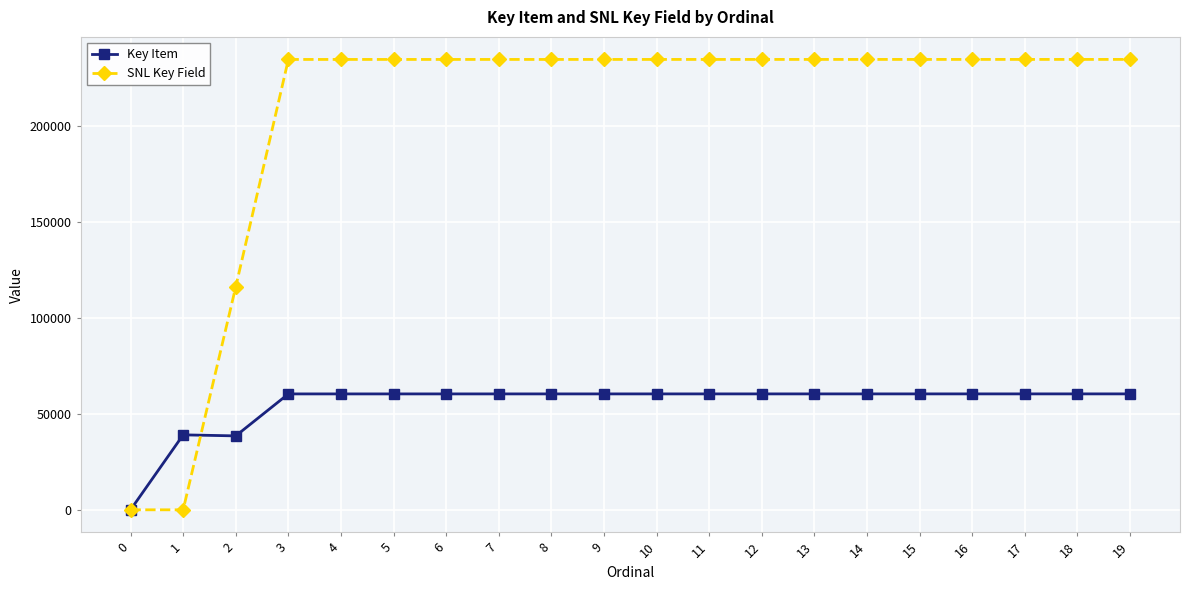

How many data points in Key Item are less than 60347?

10